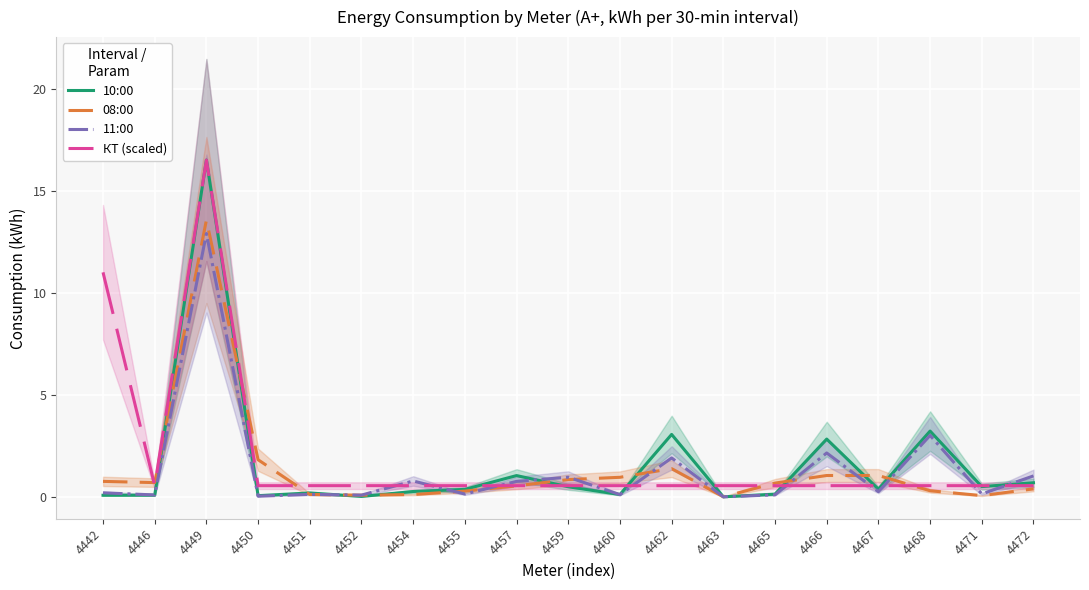

Between which two adjacent categories do КТ (scaled) and 10:00 first intersect?

4455 and 4457